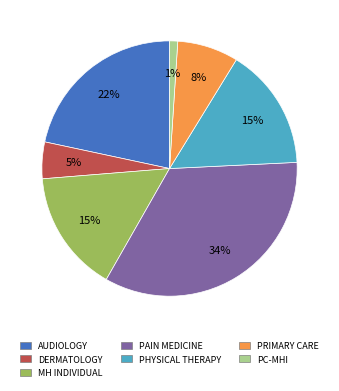

Is there any slice that represents more than half of the pie?

No